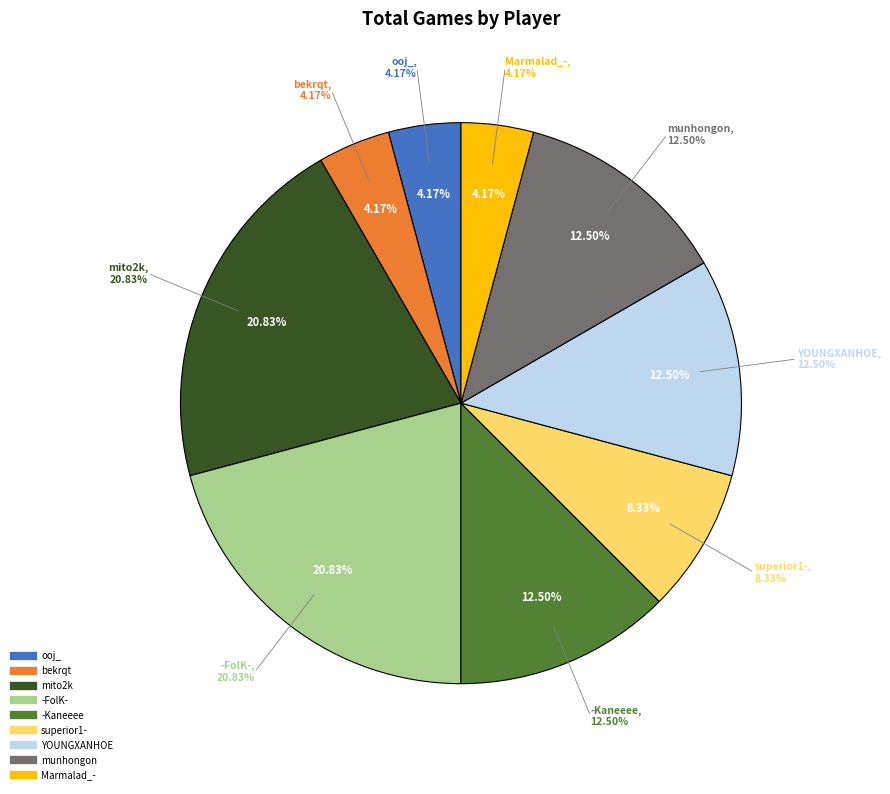

To the nearest percent, what percentage of the pie is -FolK-?

21%